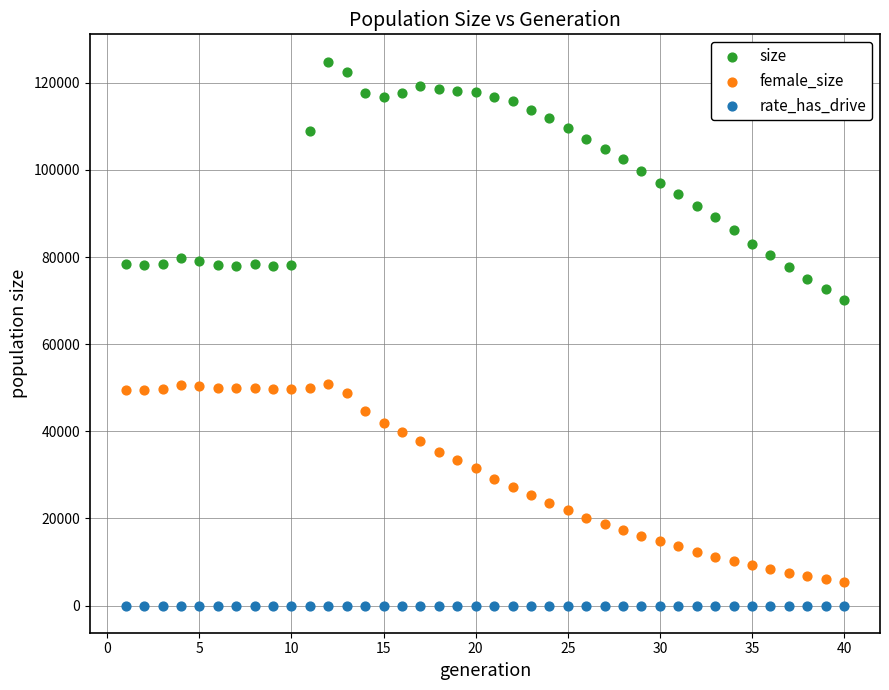

Across all series, what Y value is closest to 62445?

70173.0